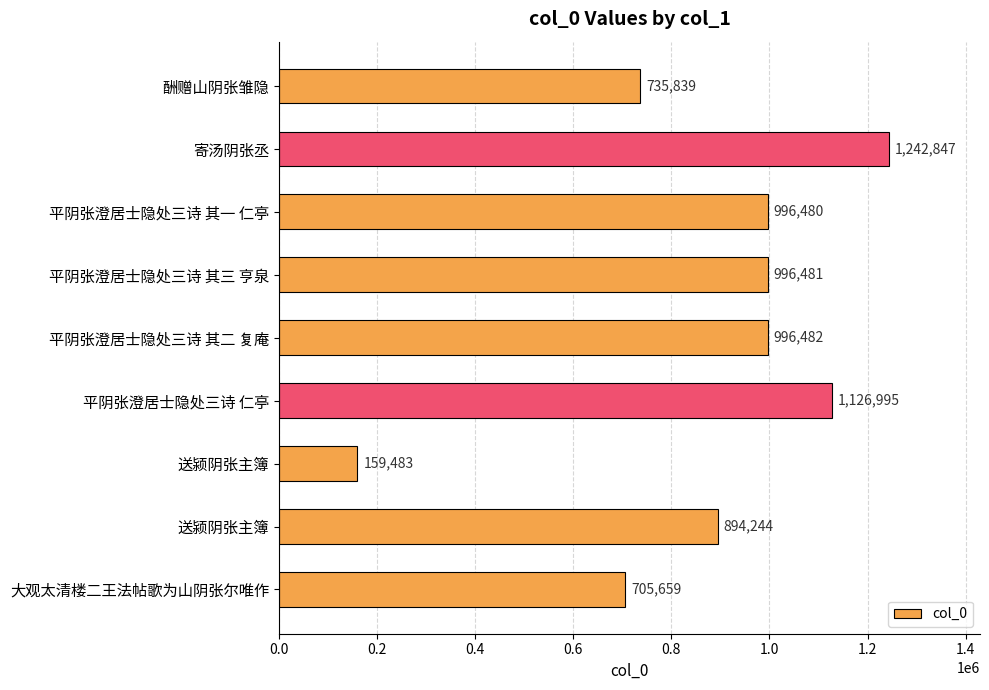

Does the chart contain any negative values?

No